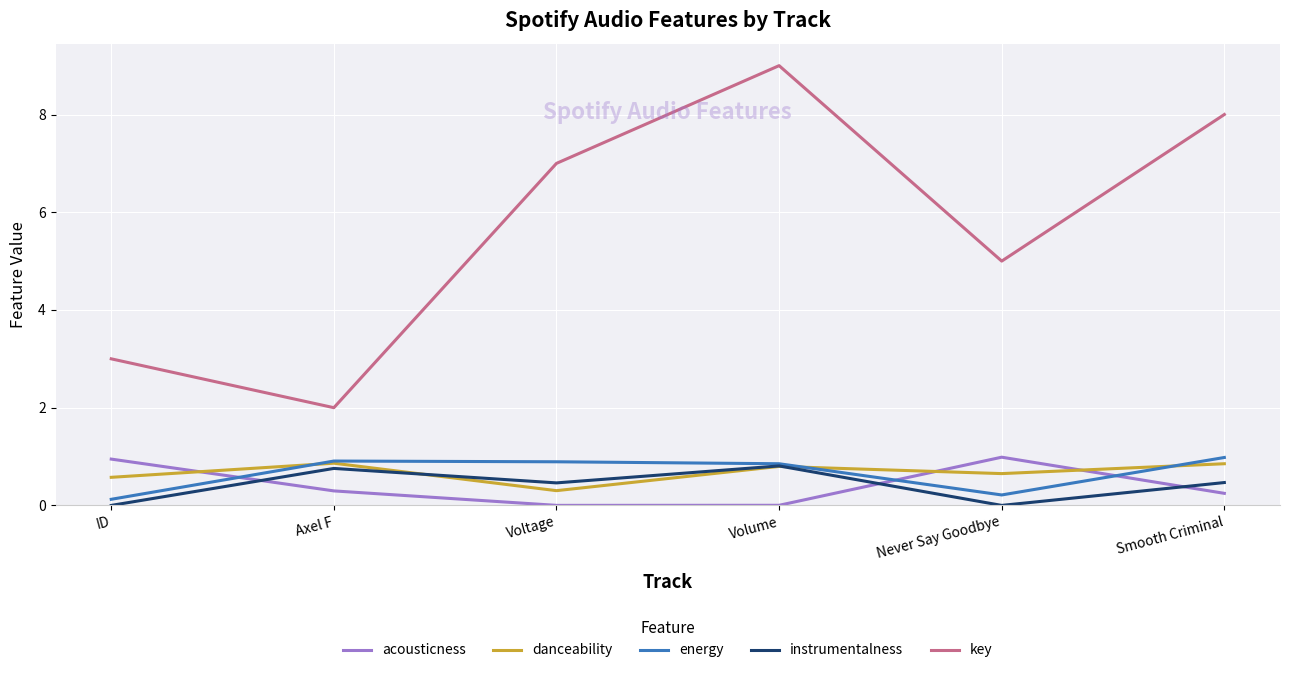

Where is the first local minimum for danceability?

Voltage